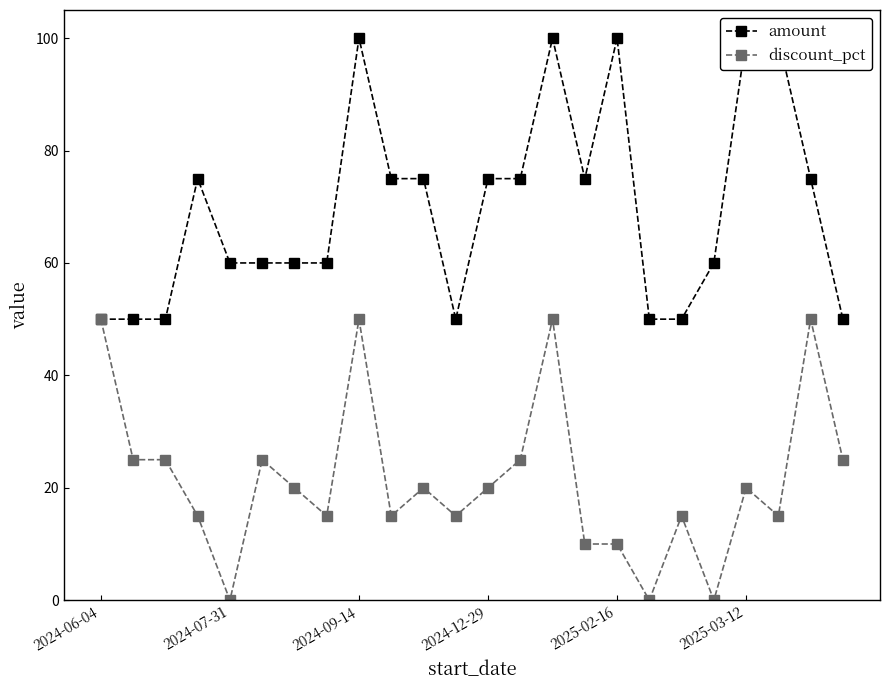

What is the sum of all amount values?

1675